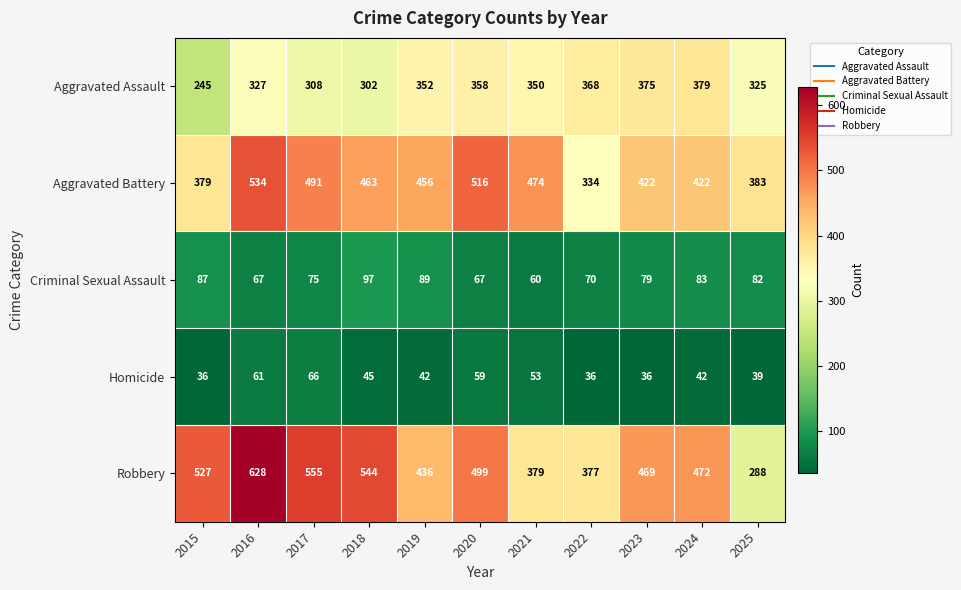

How many categories are shown in the chart?

11